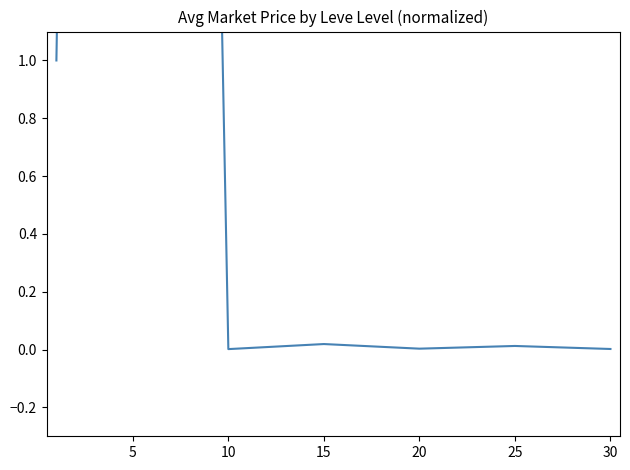

What is the approximate value at 5?

16.8